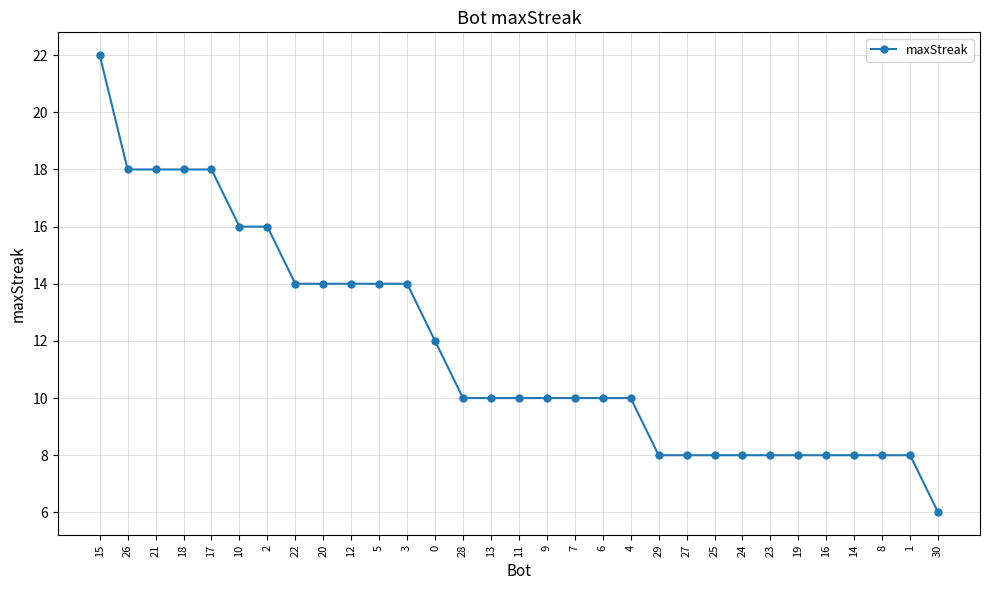

Count the values in the range 8 to 14.

23